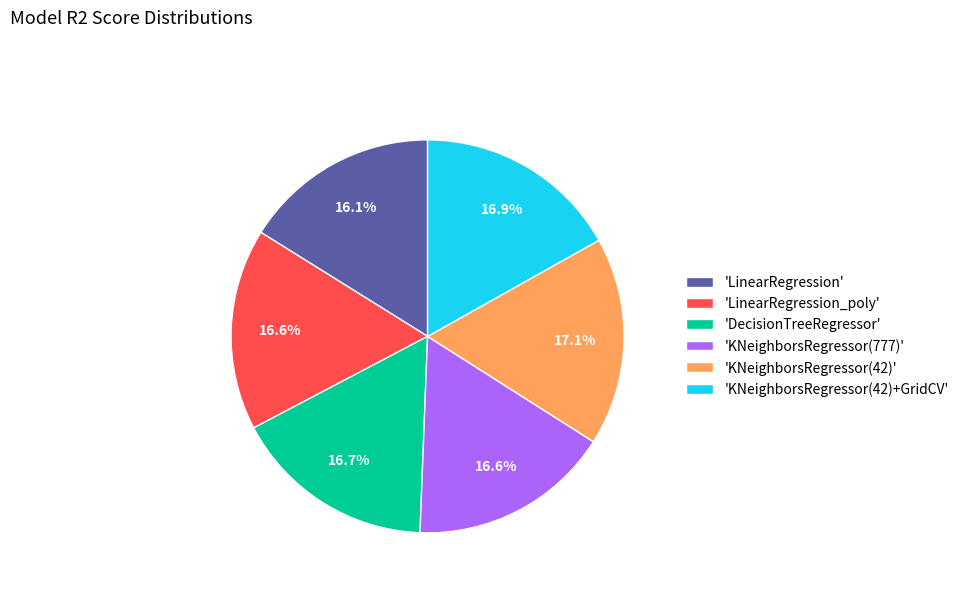

Is there any slice that represents more than half of the pie?

No